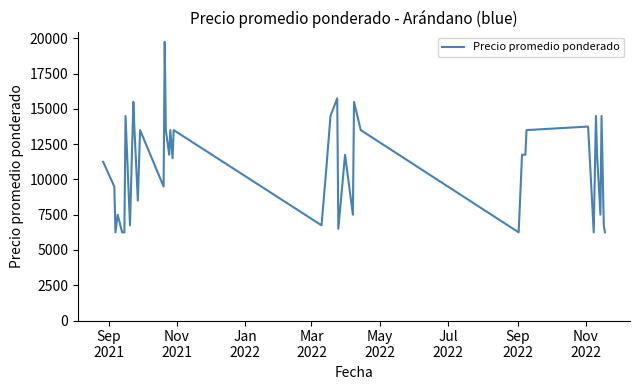

What is the sum of all values?

439000